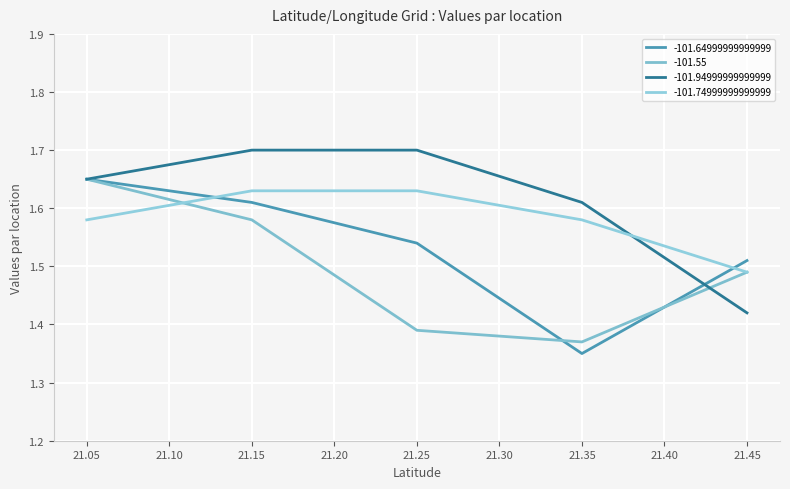

What is the sum of the -101.55 values at 21.15 and 21.35?

3.0